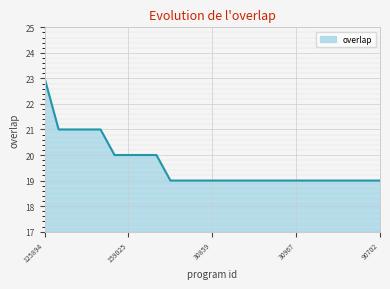

What is the greatest value displayed?

23